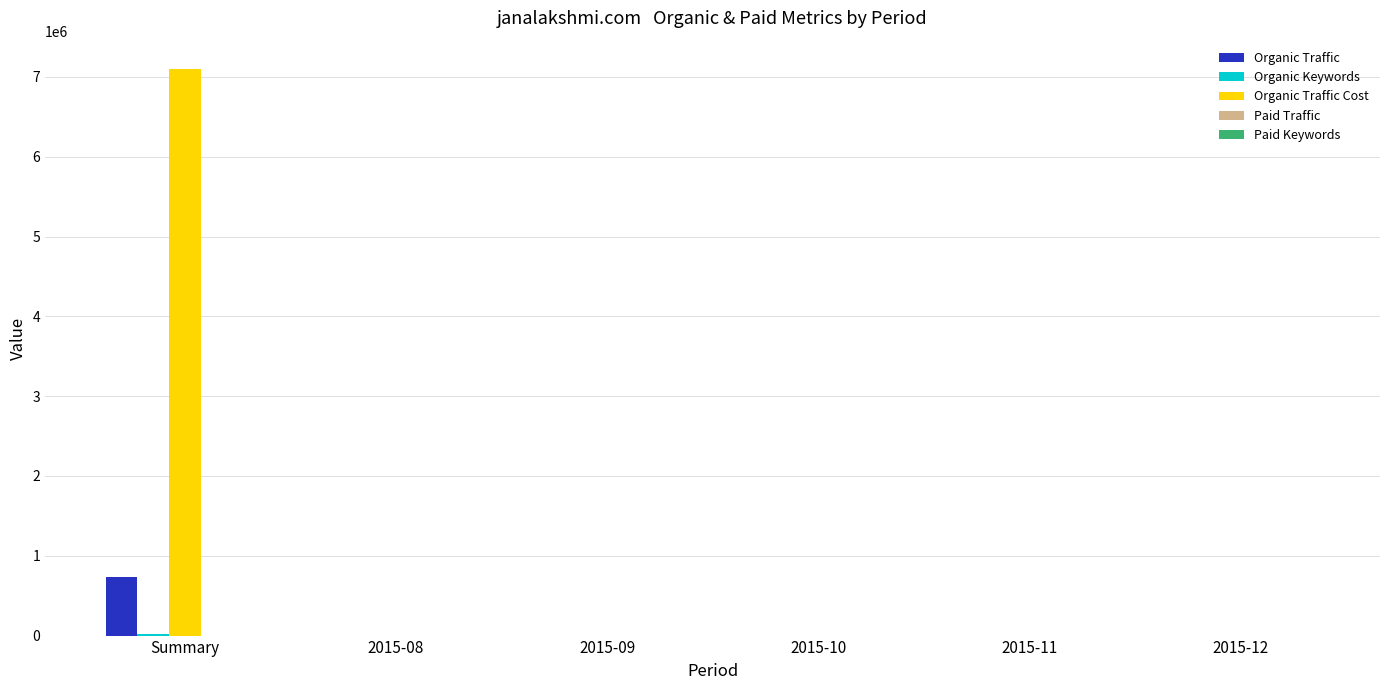

At which category does the chart reach its peak across all series?

Summary